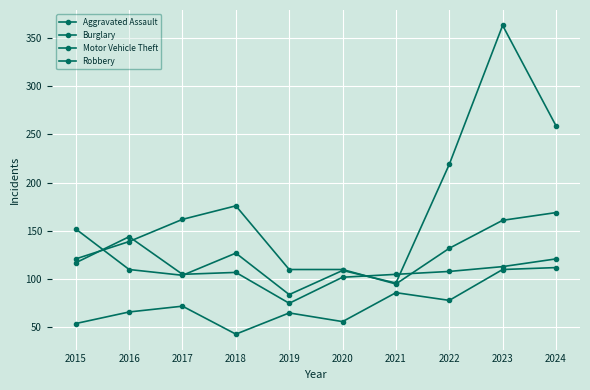

How many data points in Burglary are less than 139?

5